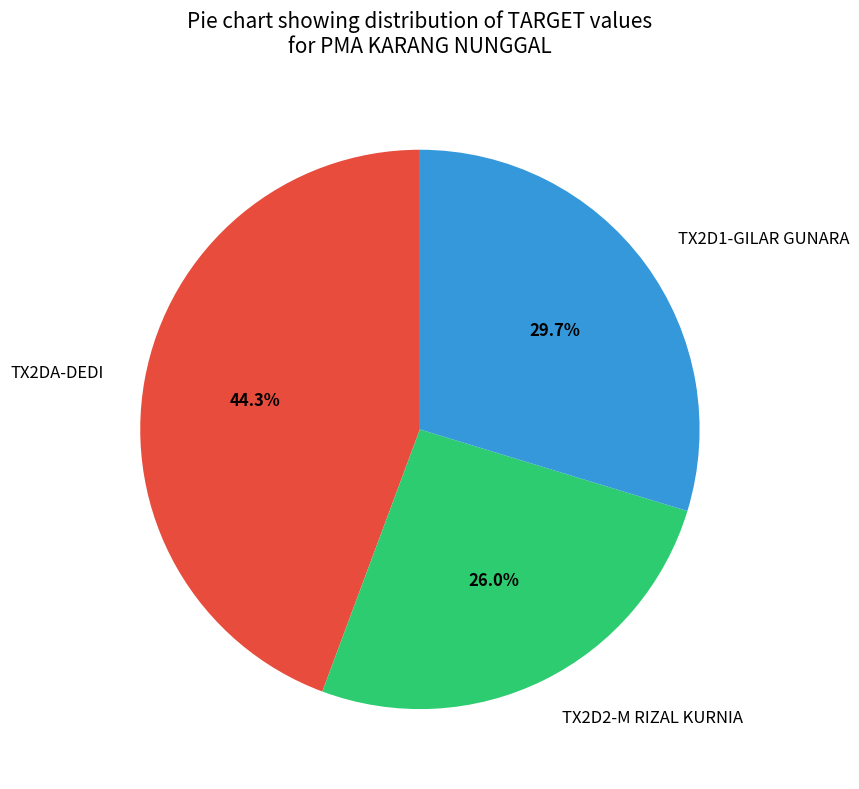

Between TX2D1-GILAR GUNARA and TX2DA-DEDI, which is larger?

TX2DA-DEDI